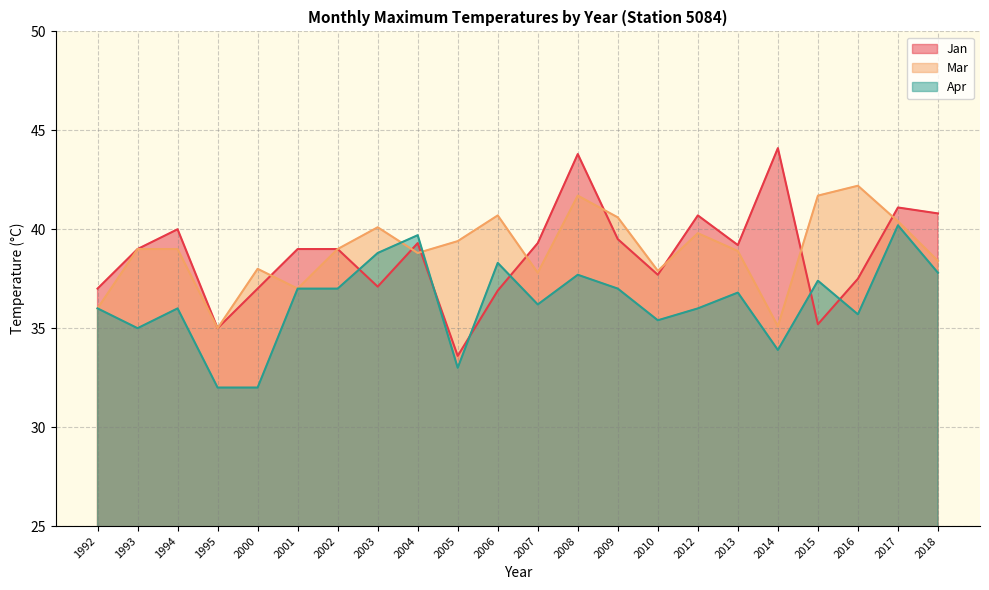

True or false: Apr has more than 0 points higher than both neighbors.

True